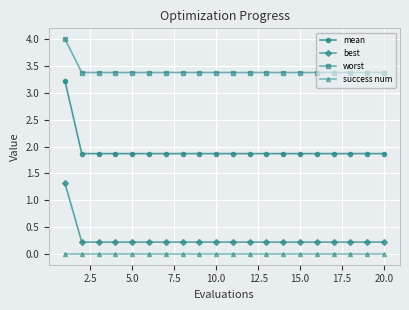

How many categories are shown in the chart?

20